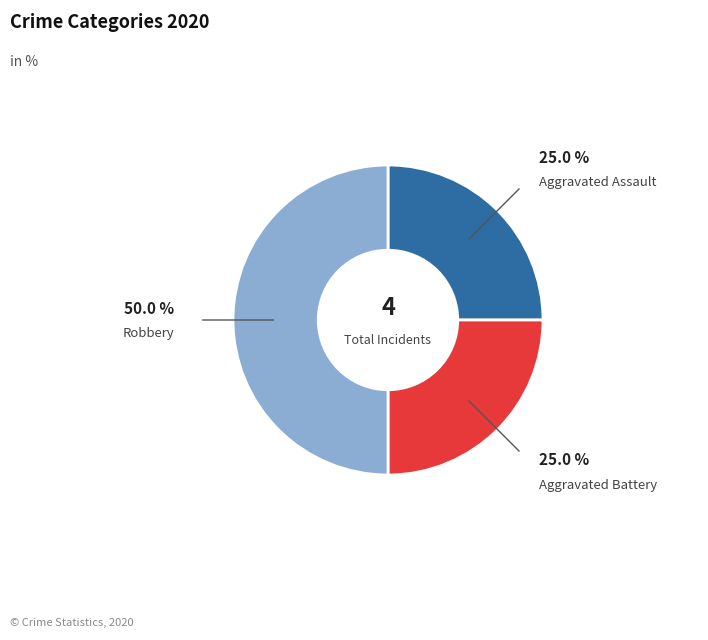

How many segments does this pie chart have?

3